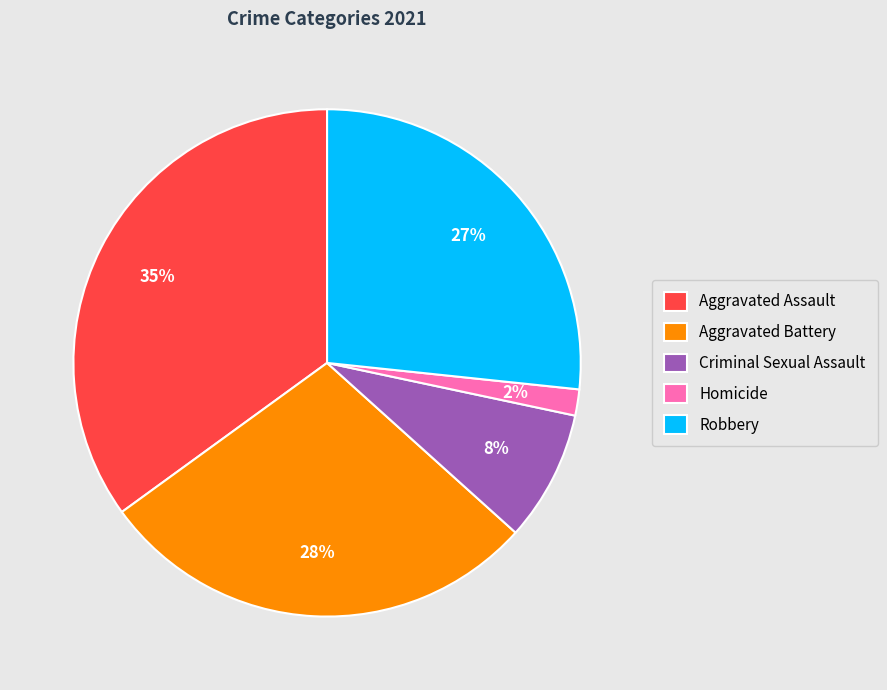

Which slice is the smallest?

Homicide